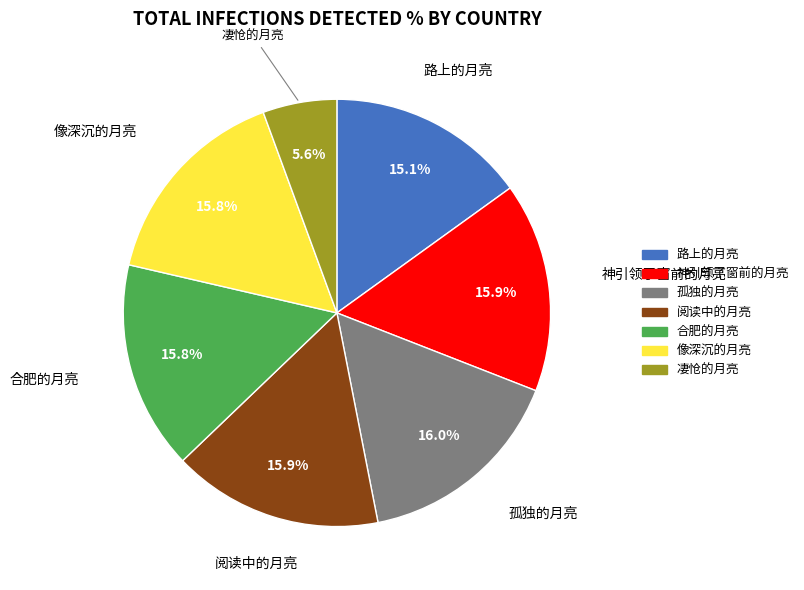

The 孤独的月亮 slice represents 16% of the pie. True or false?

True